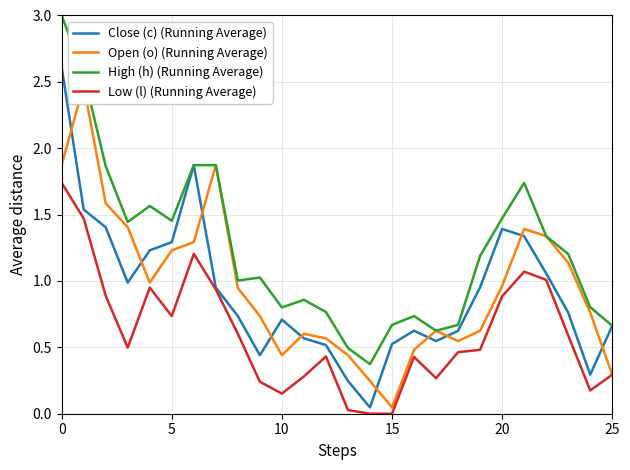

Reading left to right, what are all the values shown in this chart?

Close (c) (Running Average): 2.6	1.5	1.4	1.0	1.2	1.3	1.9	0.9	0.7	0.4	0.7	0.6	0.5	0.2	0.0	0.5	0.6	0.5	0.6	1.0	1.4	1.3	1.1	0.8	0.3	0.7
Open (o) (Running Average): 1.9	2.5	1.6	1.4	1.0	1.2	1.3	1.9	0.9	0.7	0.4	0.6	0.6	0.4	0.2	0.0	0.5	0.6	0.5	0.6	1.0	1.4	1.3	1.1	0.8	0.3
High (h) (Running Average): 3.0	2.6	1.9	1.4	1.6	1.5	1.9	1.9	1.0	1.0	0.8	0.9	0.8	0.5	0.4	0.7	0.7	0.6	0.7	1.2	1.5	1.7	1.3	1.2	0.8	0.7
Low (l) (Running Average): 1.7	1.5	0.9	0.5	0.9	0.7	1.2	0.9	0.6	0.2	0.2	0.3	0.4	0.0	0.0	0.0	0.4	0.3	0.5	0.5	0.9	1.1	1.0	0.6	0.2	0.3